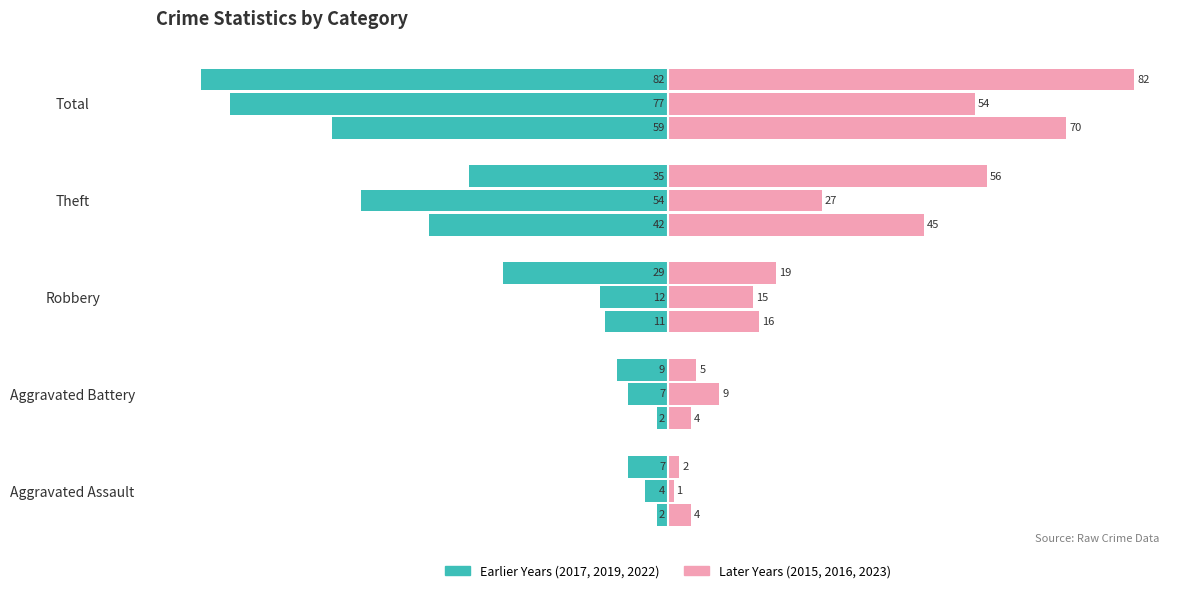

At which label does 2017 first exceed -11?

Aggravated Assault